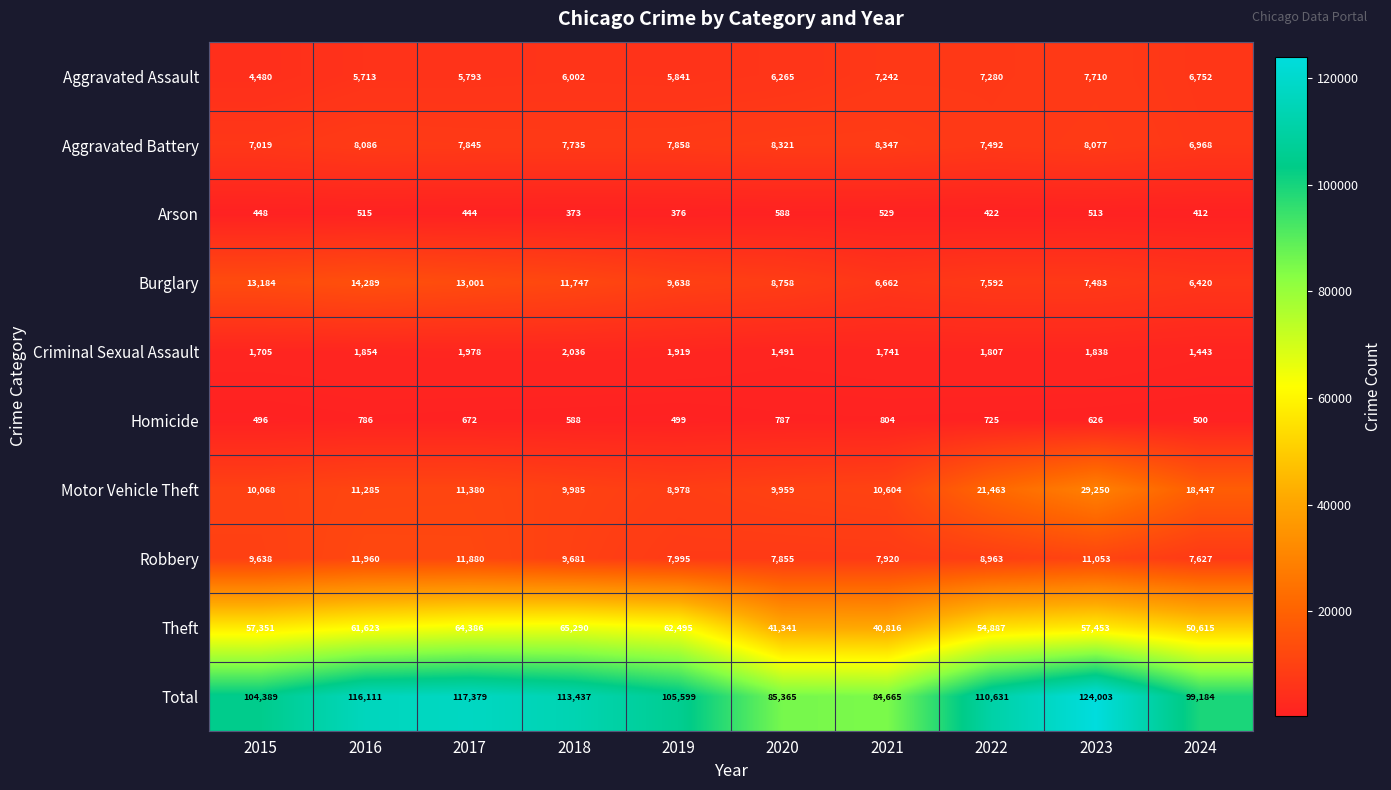

The Robbery series shows 16086 at 2022. True or false?

False